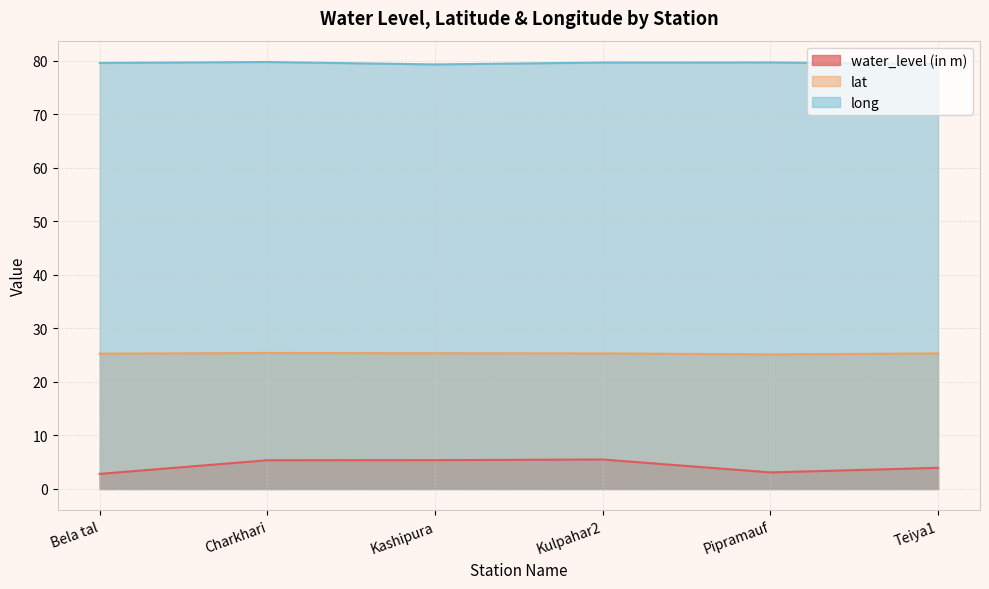

True or false: water_level (in m) has more than 1 interior local peaks.

False